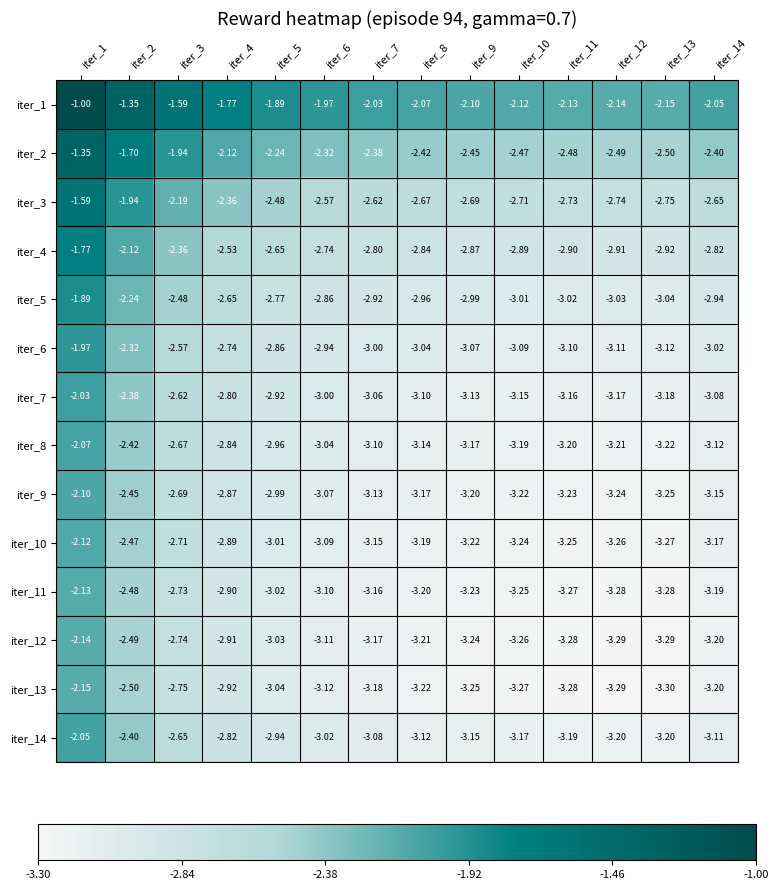

At iter_8, list the series in order from smallest to largest.

iter_13, iter_12, iter_11, iter_10, iter_9, iter_8, iter_14, iter_7, iter_6, iter_5, iter_4, iter_3, iter_2, iter_1